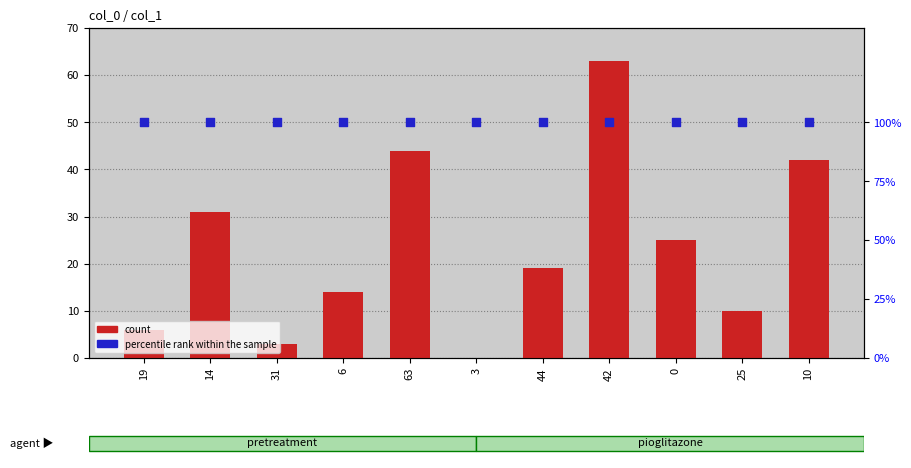

Which series has the widest spread of Y values?

count